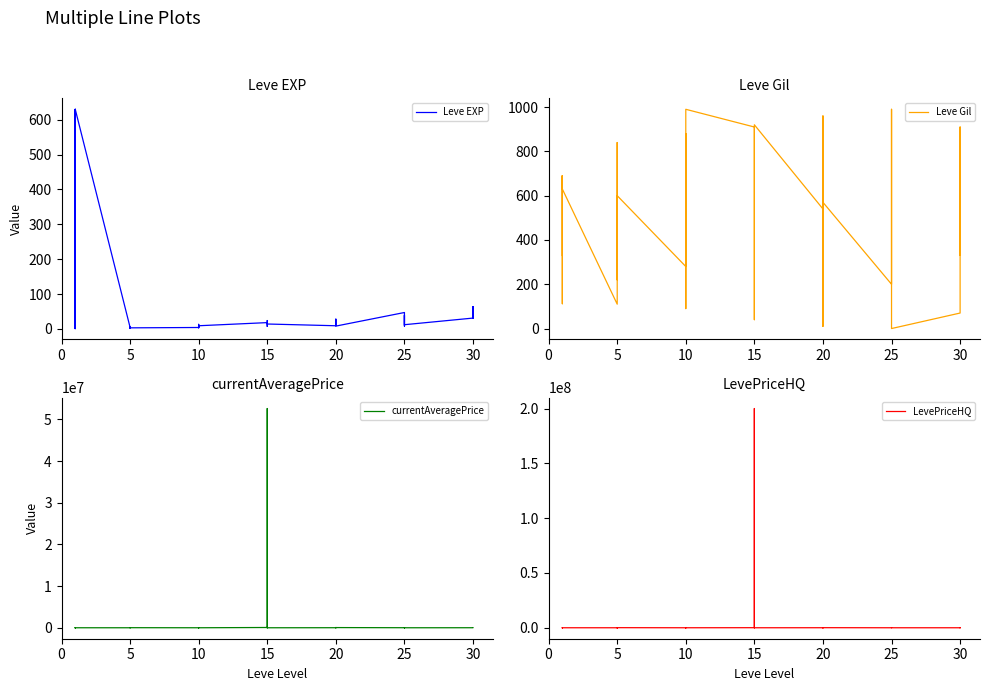

How many data points in Leve Gil are less than 560?

20